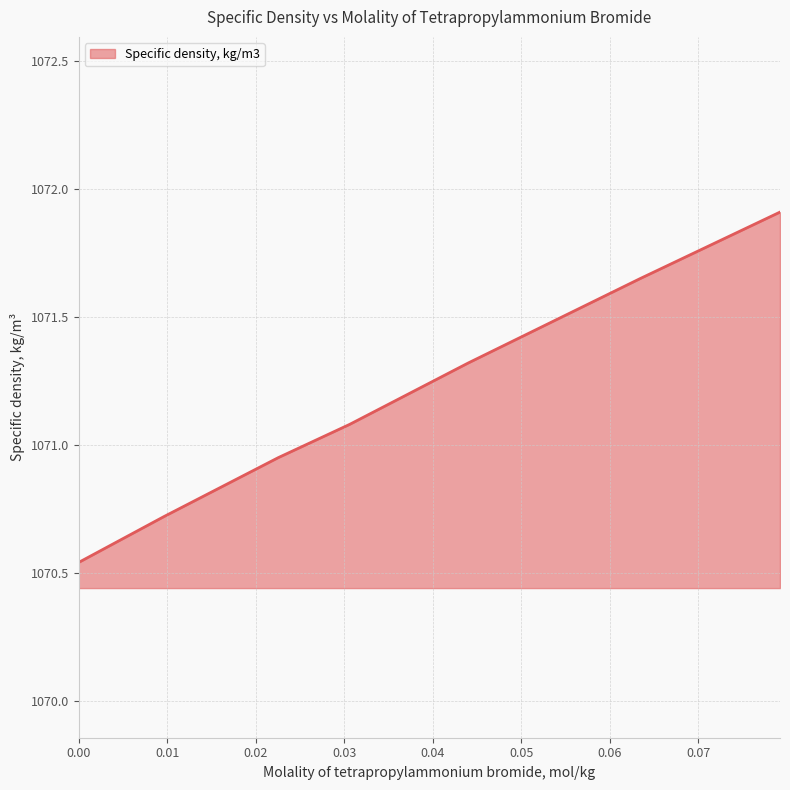

What is the greatest value displayed?

1071.9